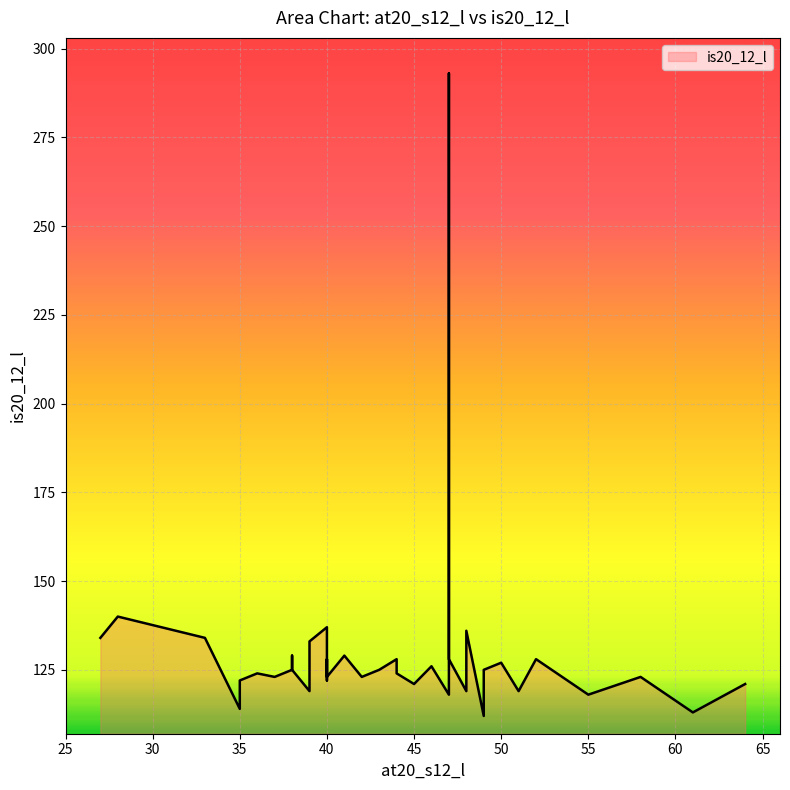

Which label corresponds to the largest value in the chart?

47